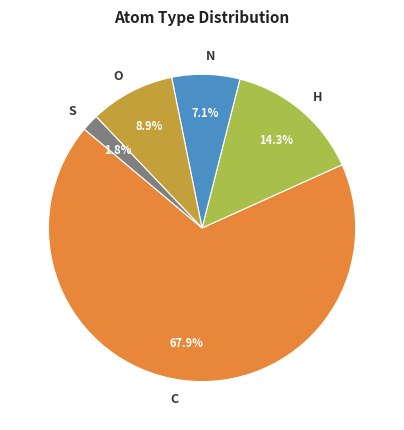

Rank the categories by value from lowest to highest.

S, N, O, H, C